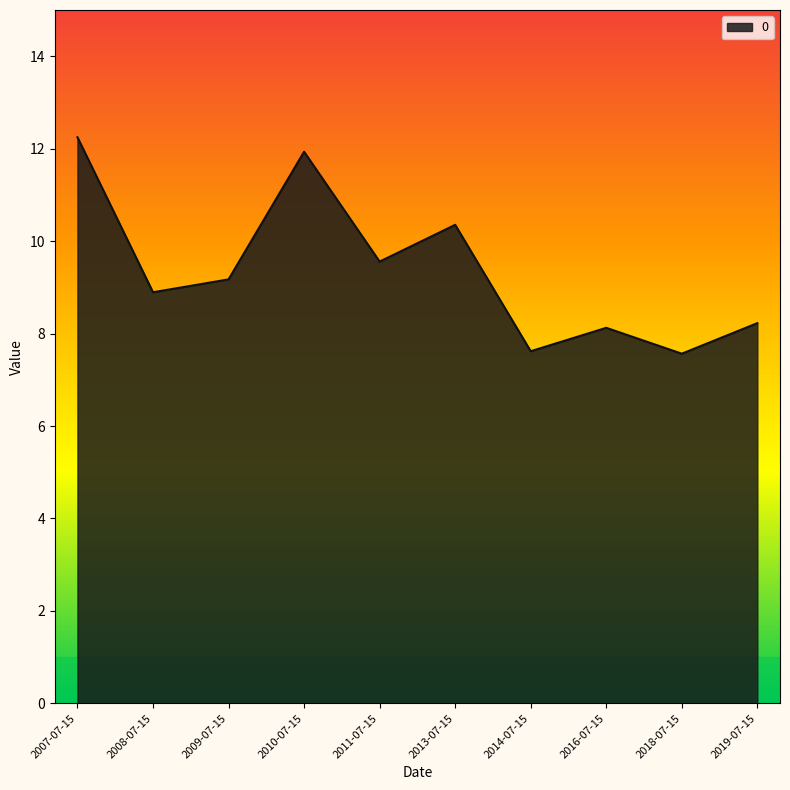

What is the difference between the maximum and minimum values?

4.7